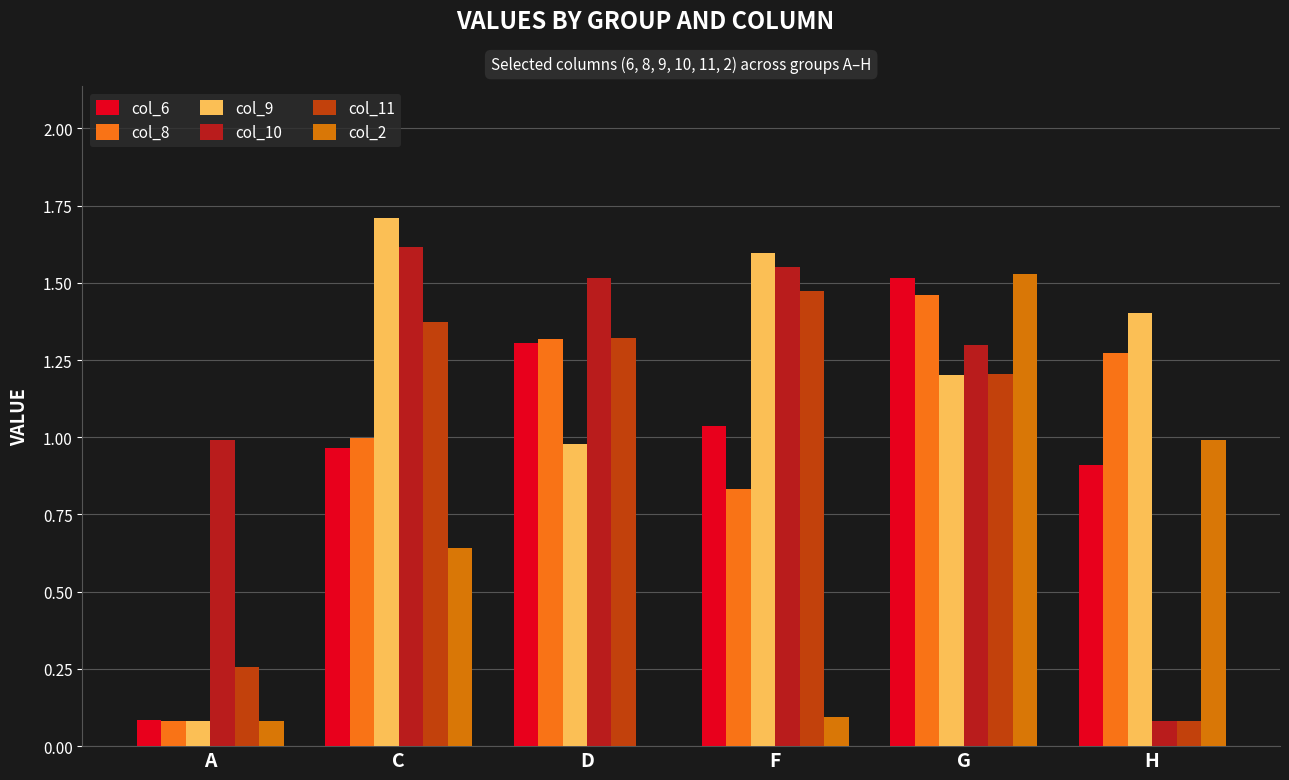

What is the label of the 6th bar from the left?

H